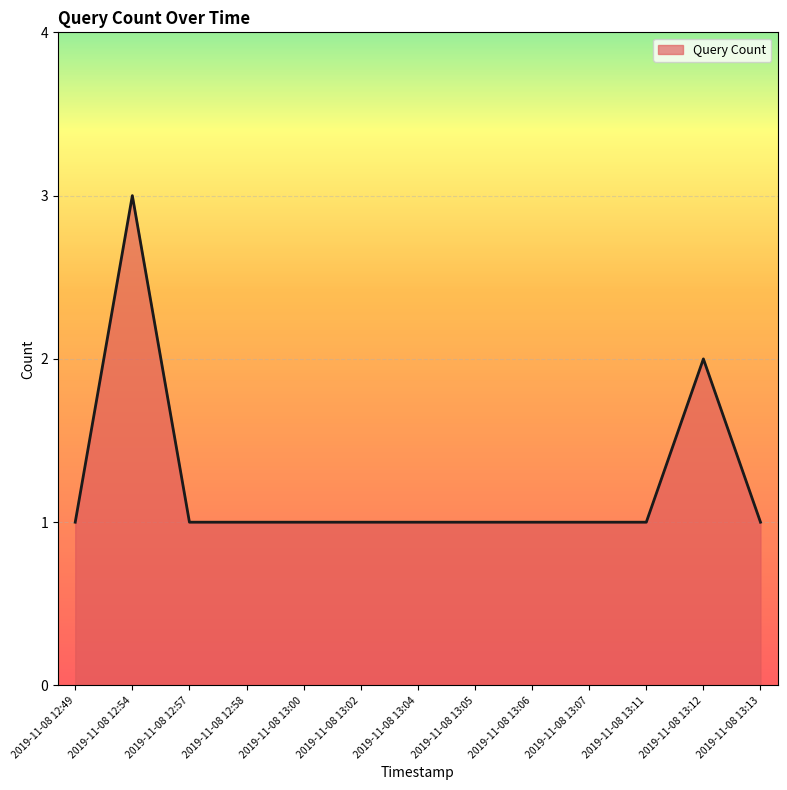

True or false: the data shows 1 at 2019-11-08 13:12.

False